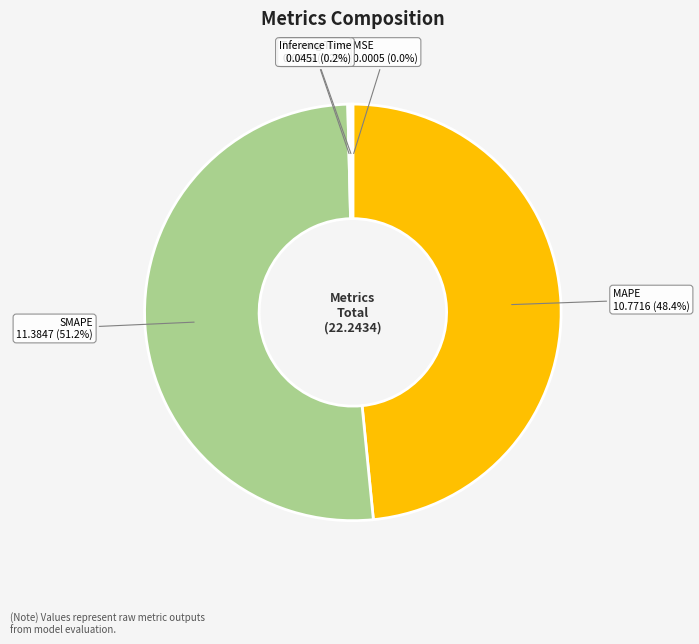

How much of the chart is everything except MAPE?

51.6%